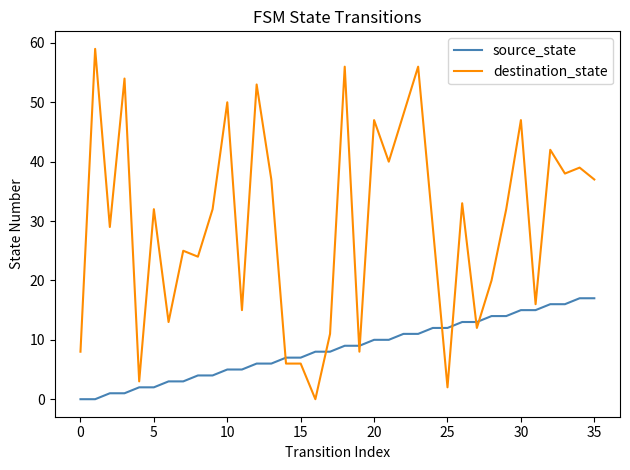

What is the difference between the maximum and minimum values in the source_state series?

17